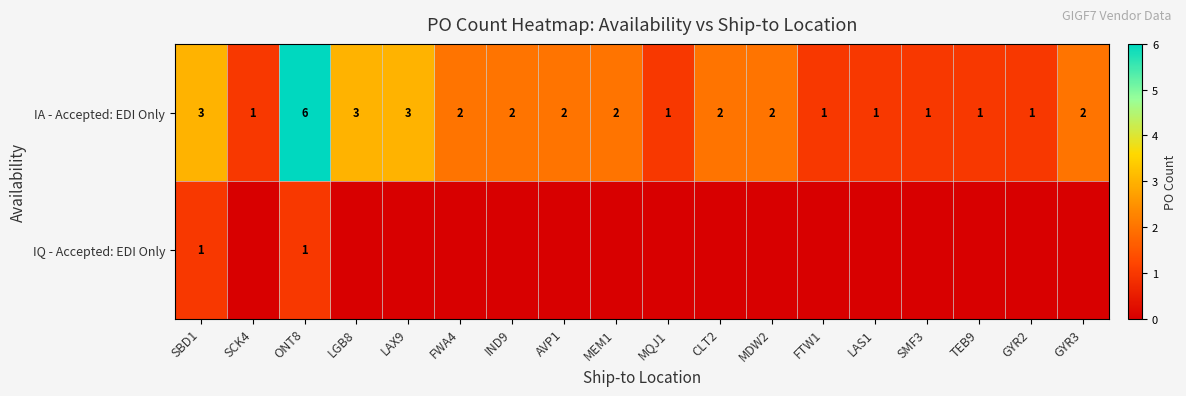

Which has a higher value, LAX9 or GYR3?

LAX9